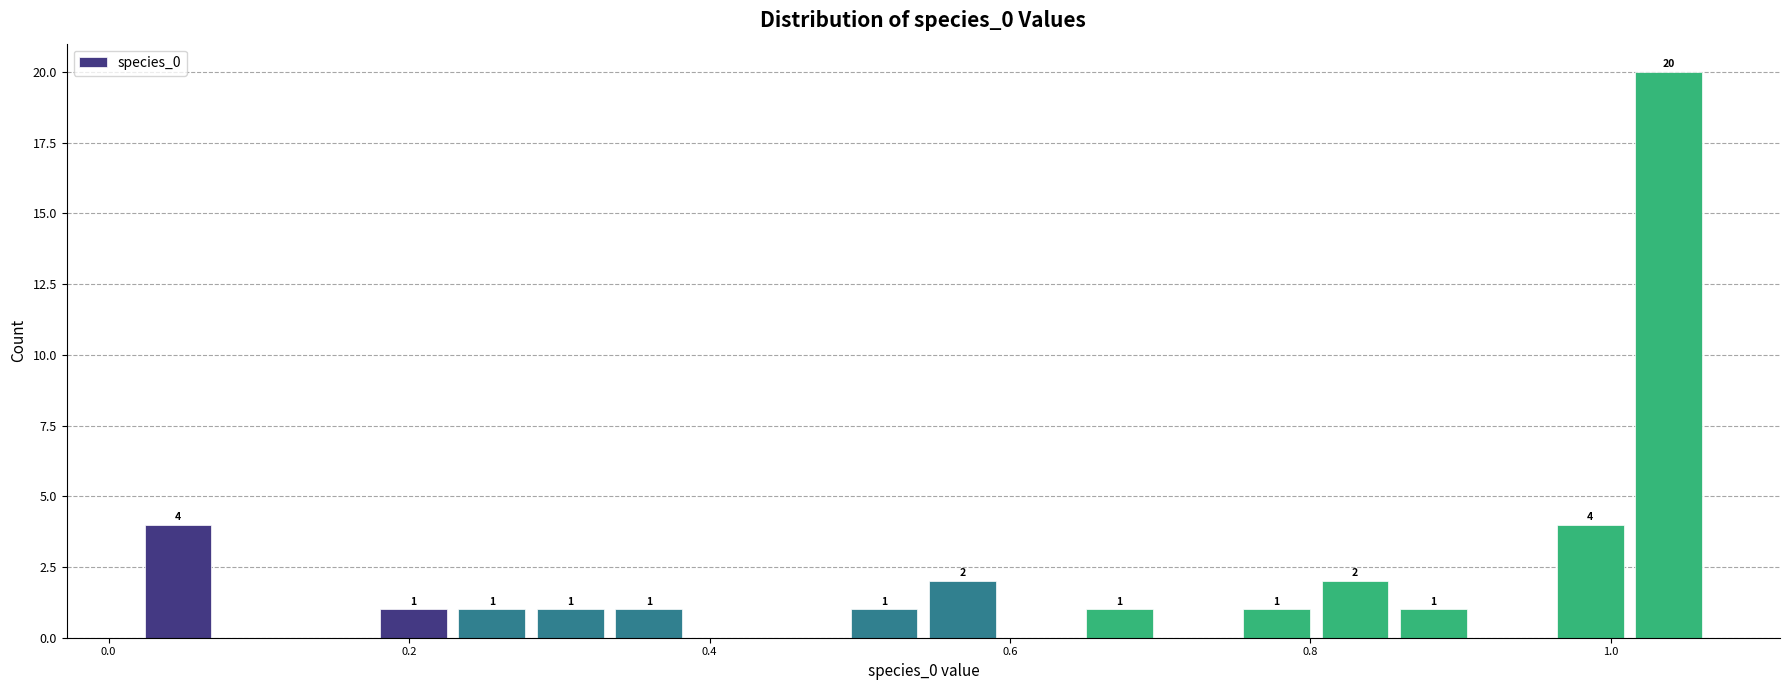

Read against the x-axis, roughly where is the centre of the tallest bar?

1.04